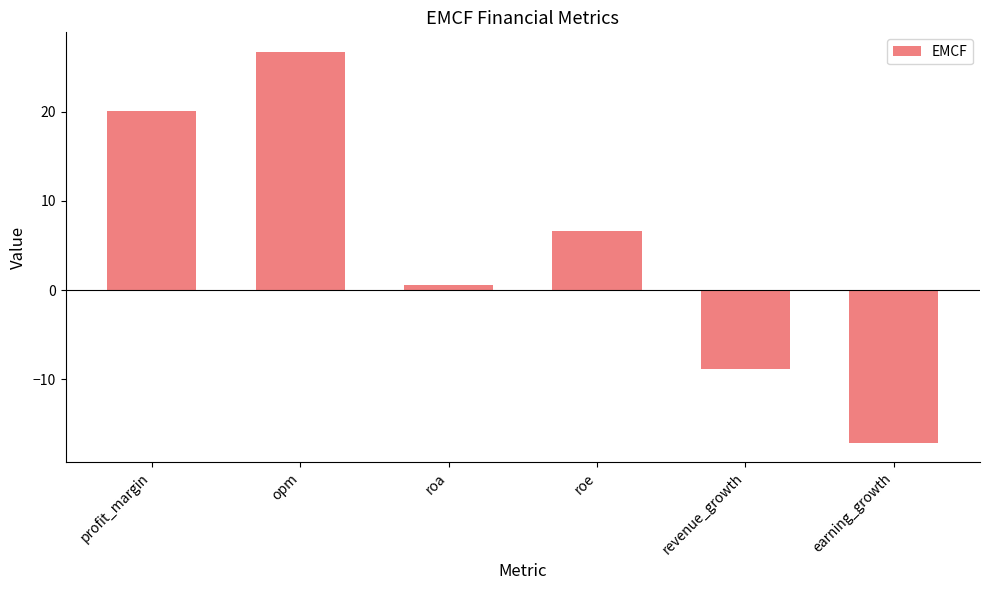

How many negative values are there?

2